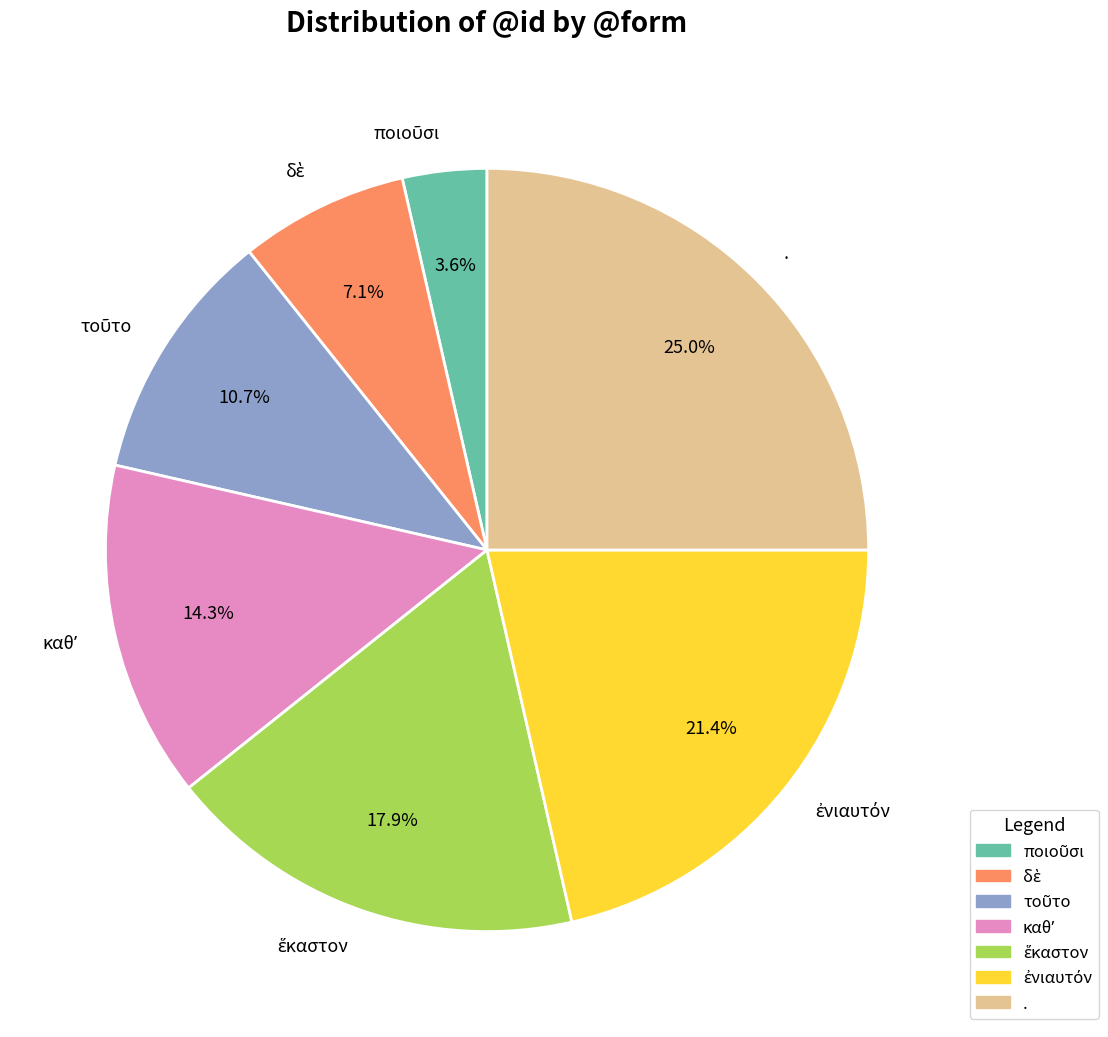

What is the largest slice in the pie chart?

.